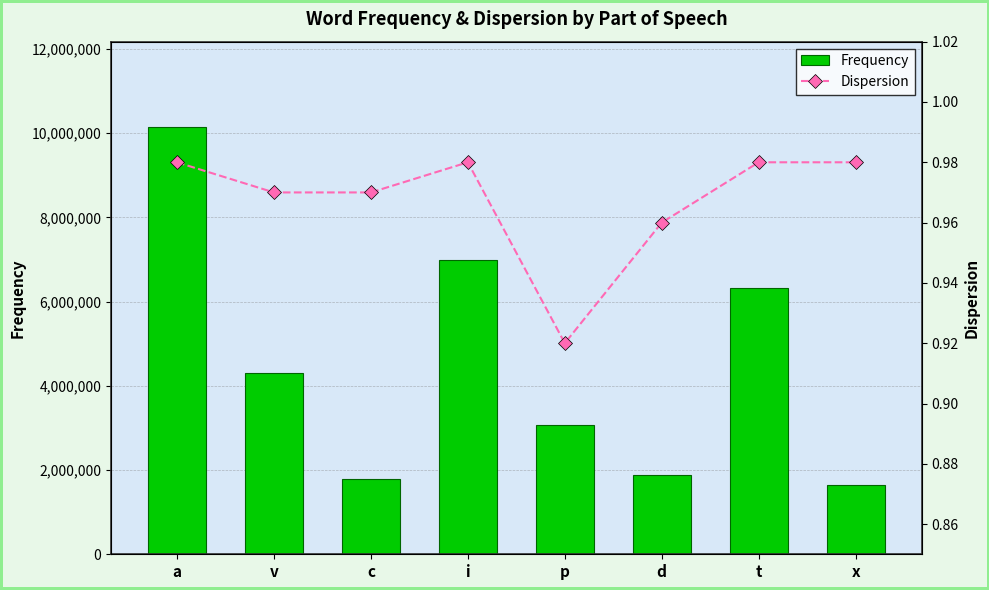

Between p and i, which is larger?

i